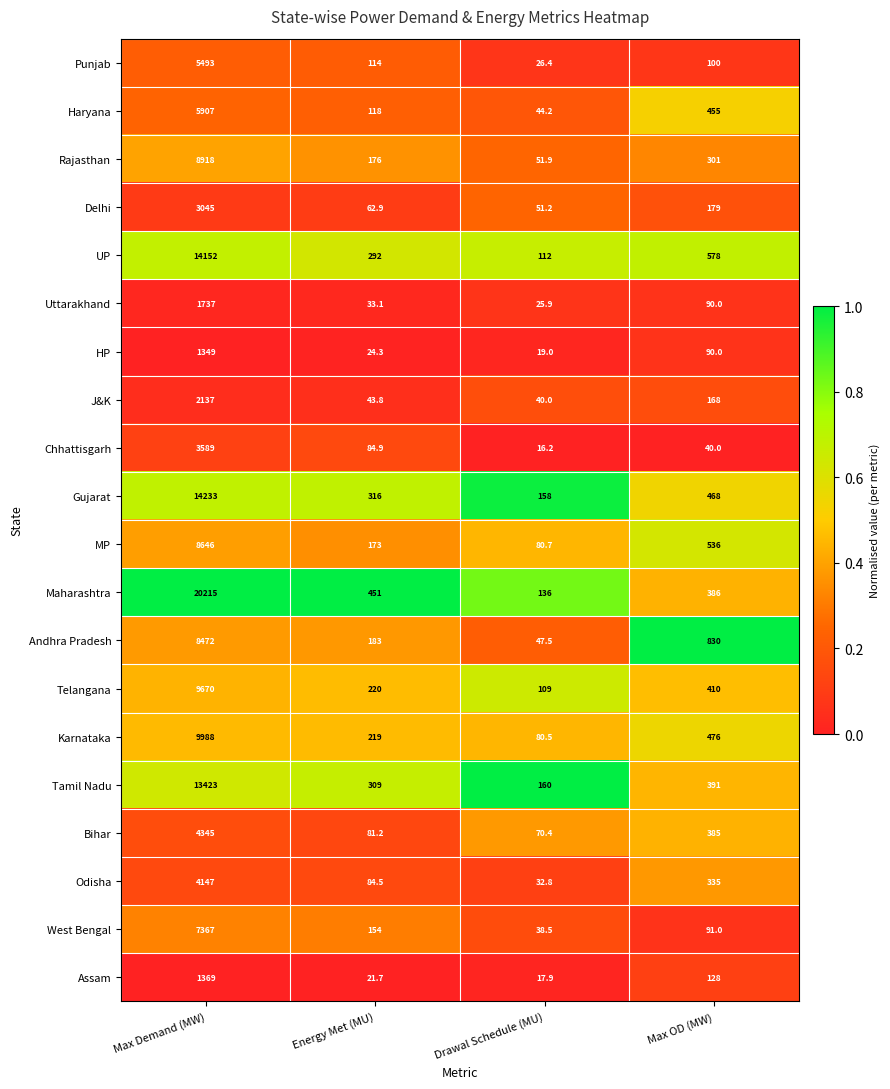

The HP series shows 1349.0 at Max Demand (MW). True or false?

True